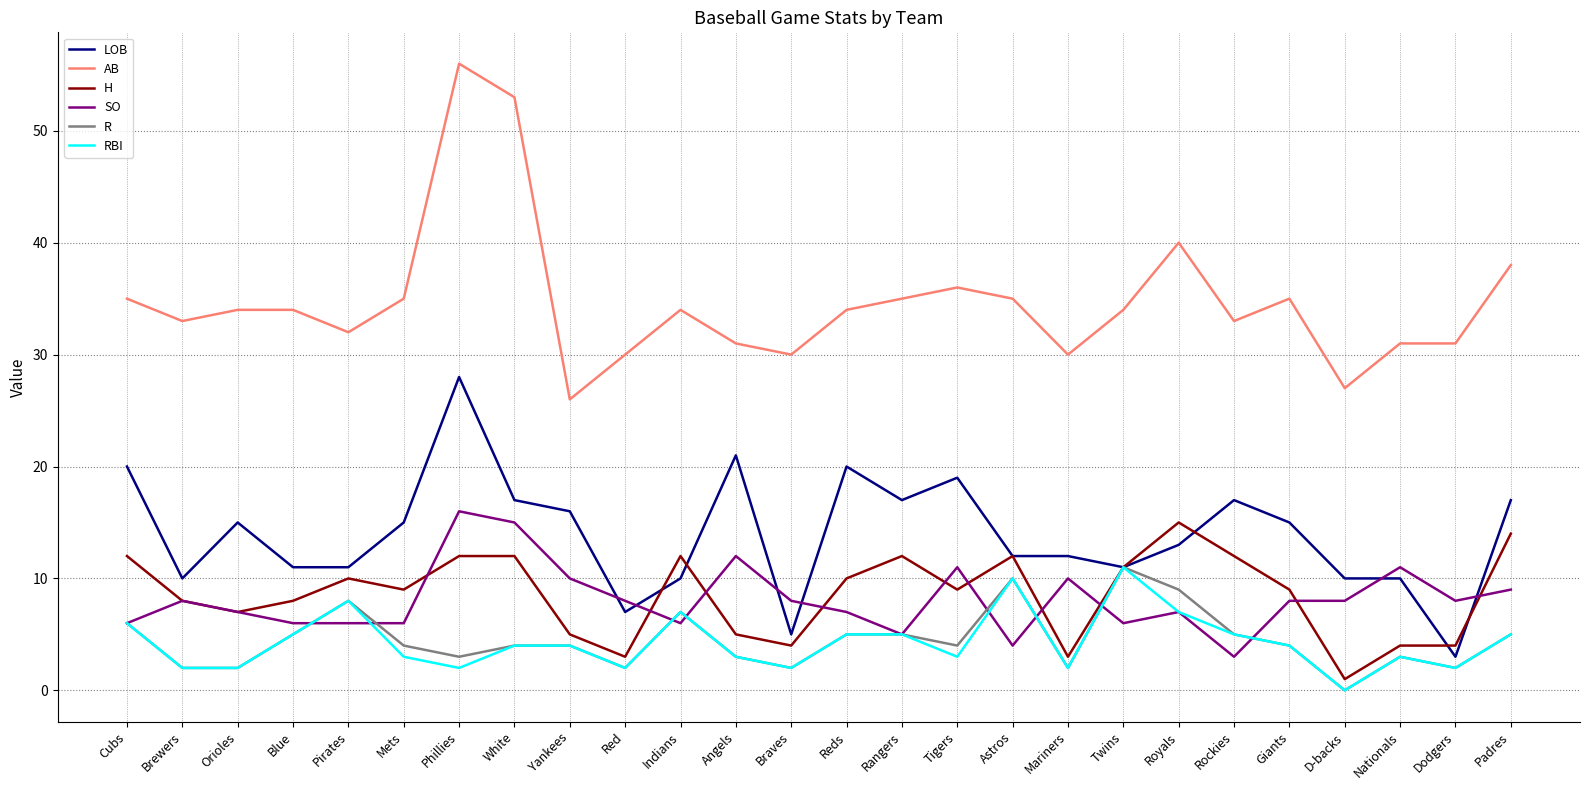

What position from the left is Blue?

4